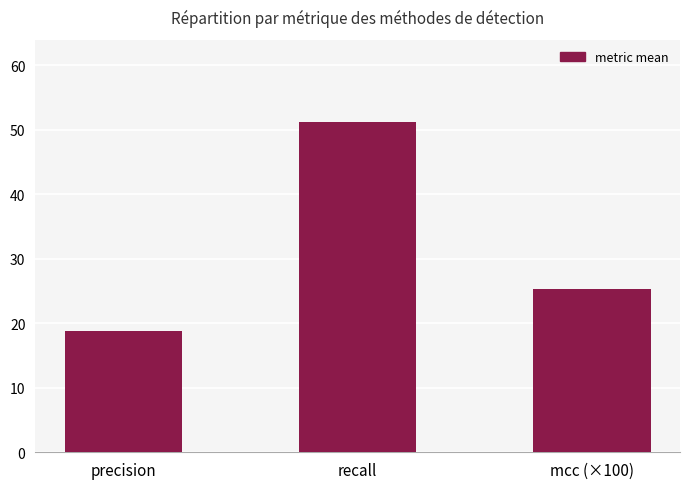

Where is the data nearest to the value 34?

mcc (×100)